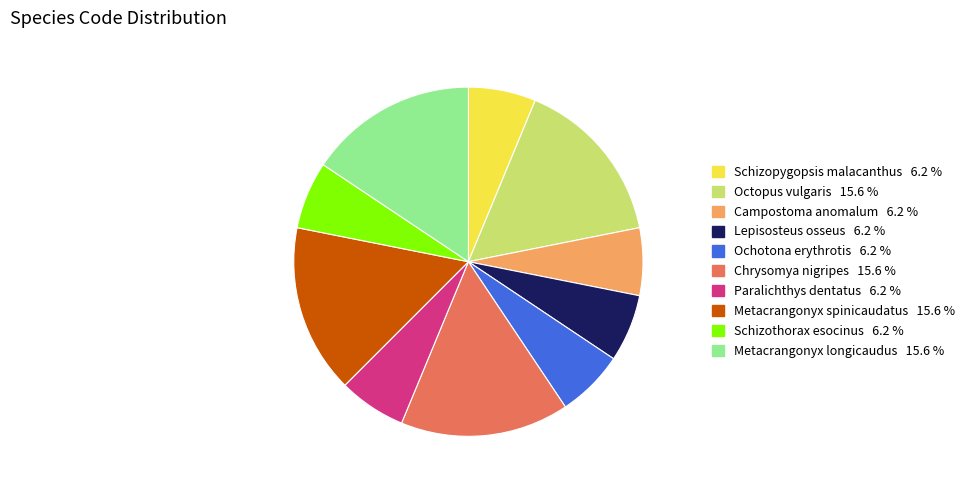

Which has a higher value, Paralichthys dentatus or Metacrangonyx spinicaudatus?

Metacrangonyx spinicaudatus